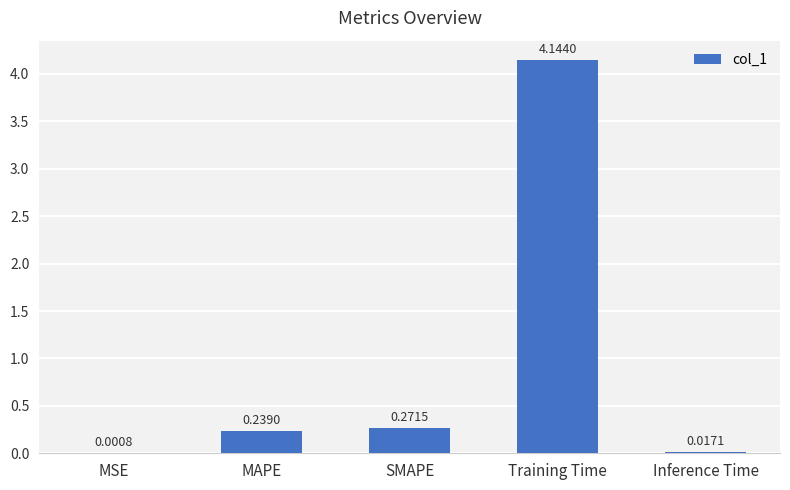

Which category has the highest value across all series?

Training Time